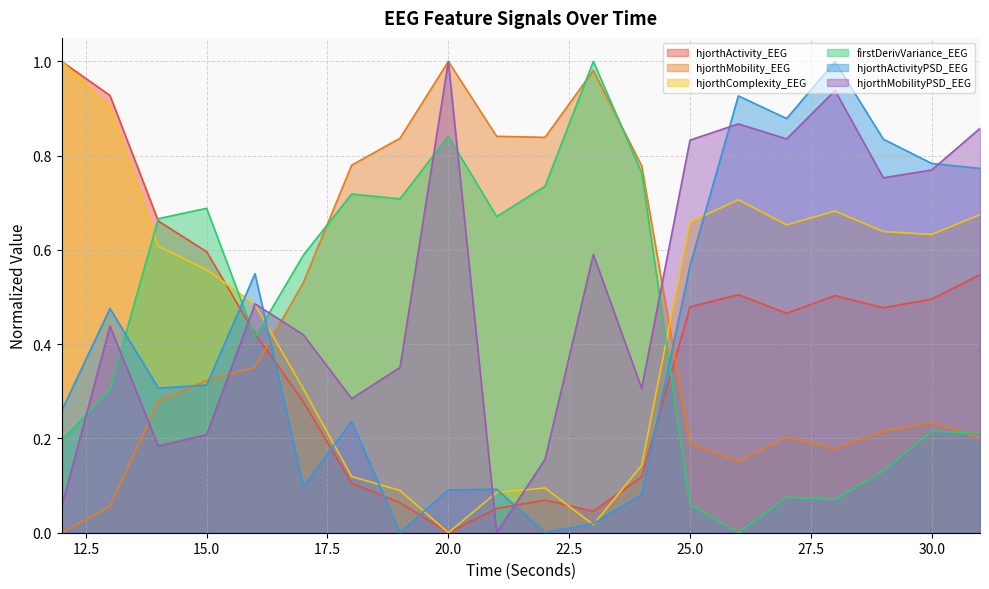

How many times do hjorthMobilityPSD_EEG and hjorthComplexity_EEG cross each other?

3